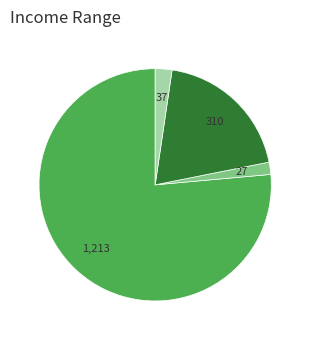

Does any single category account for the majority?

Yes